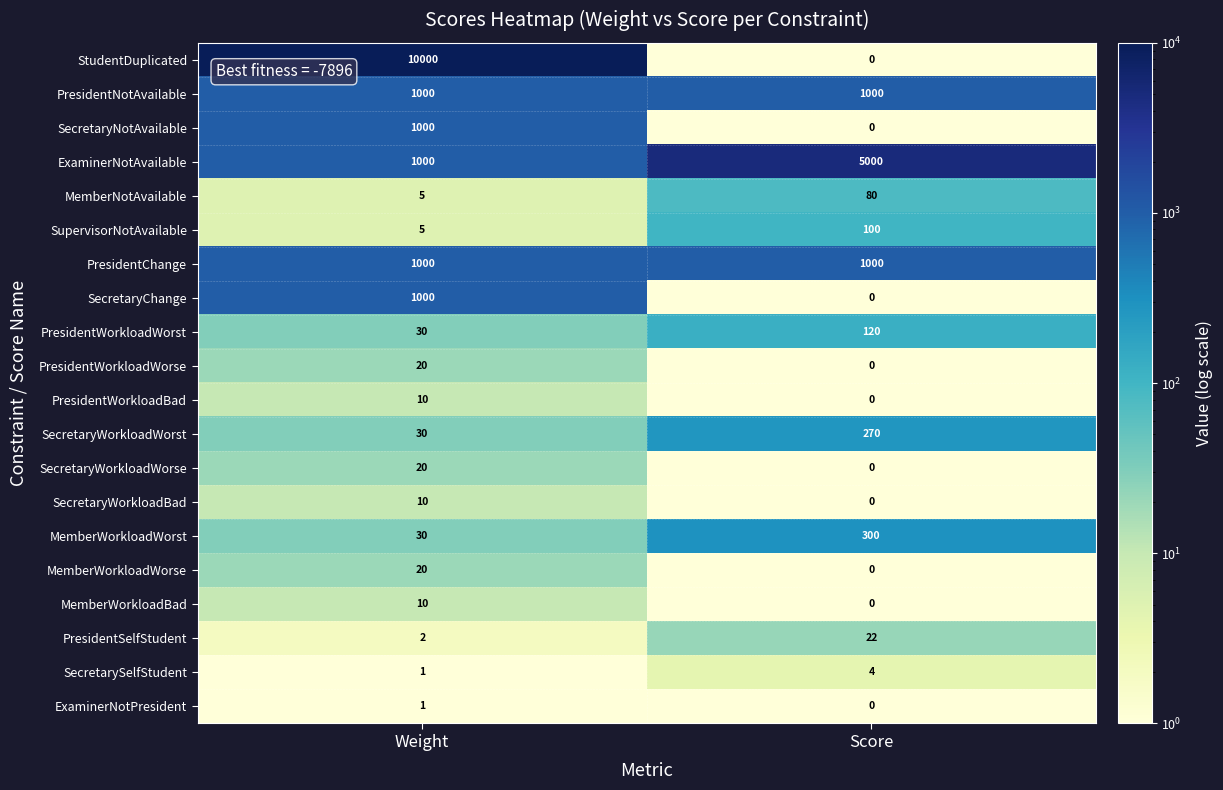

Which series has the widest spread of values?

StudentDuplicated